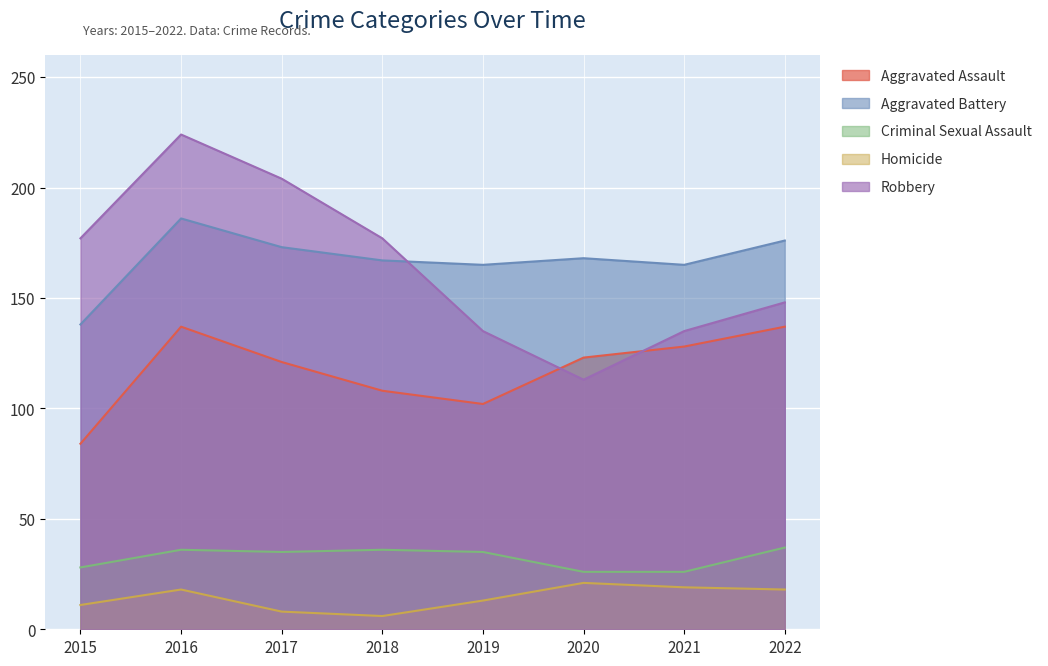

True or false: Aggravated Assault has more than 2 points higher than both neighbors.

False